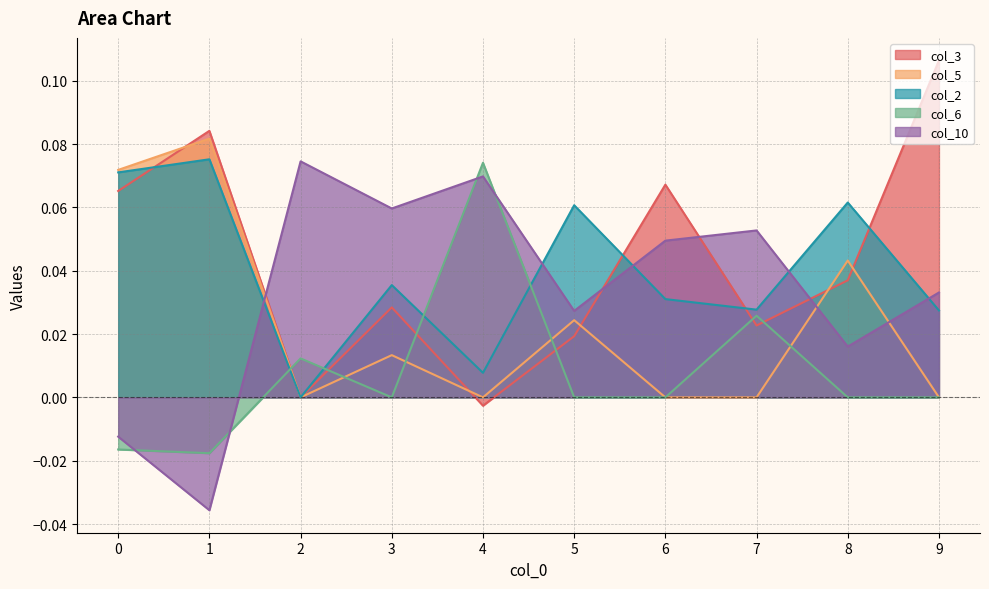

How many data points in col_2 are above 0?

9